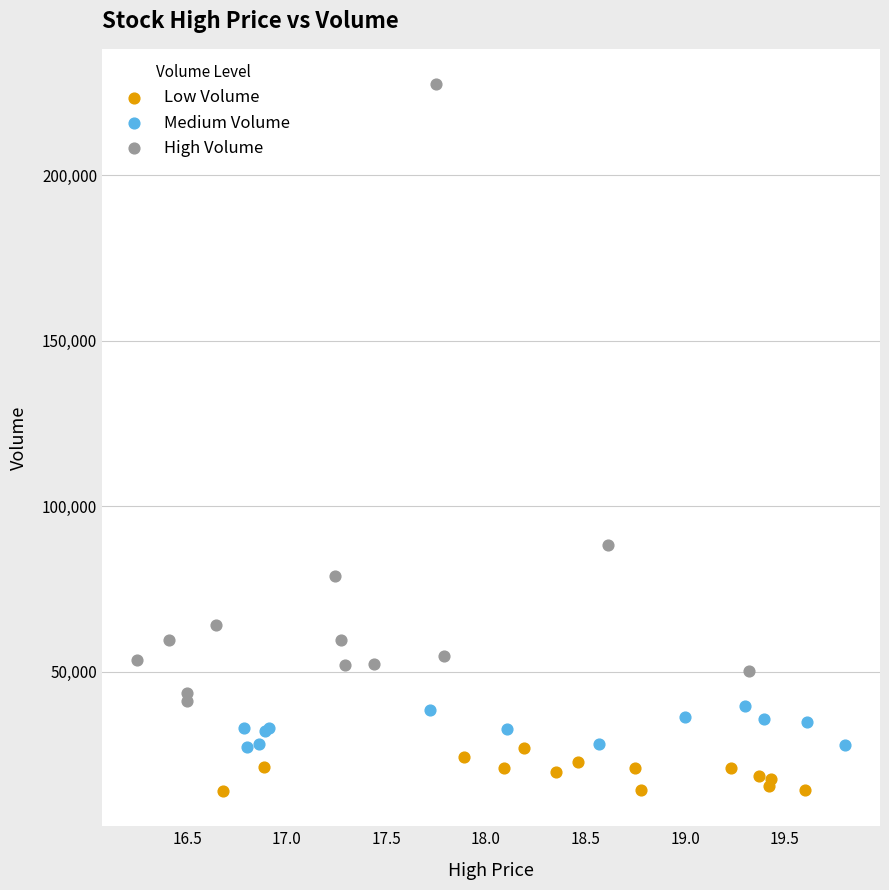

Which series has the widest spread of Y values?

High Volume